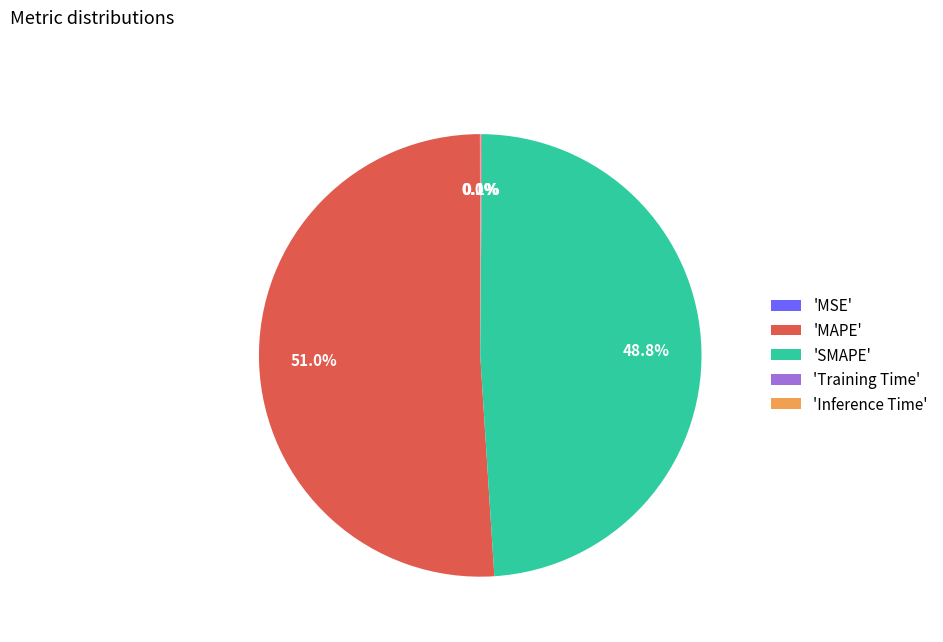

Does 'MAPE' represent more than half of the total?

Yes